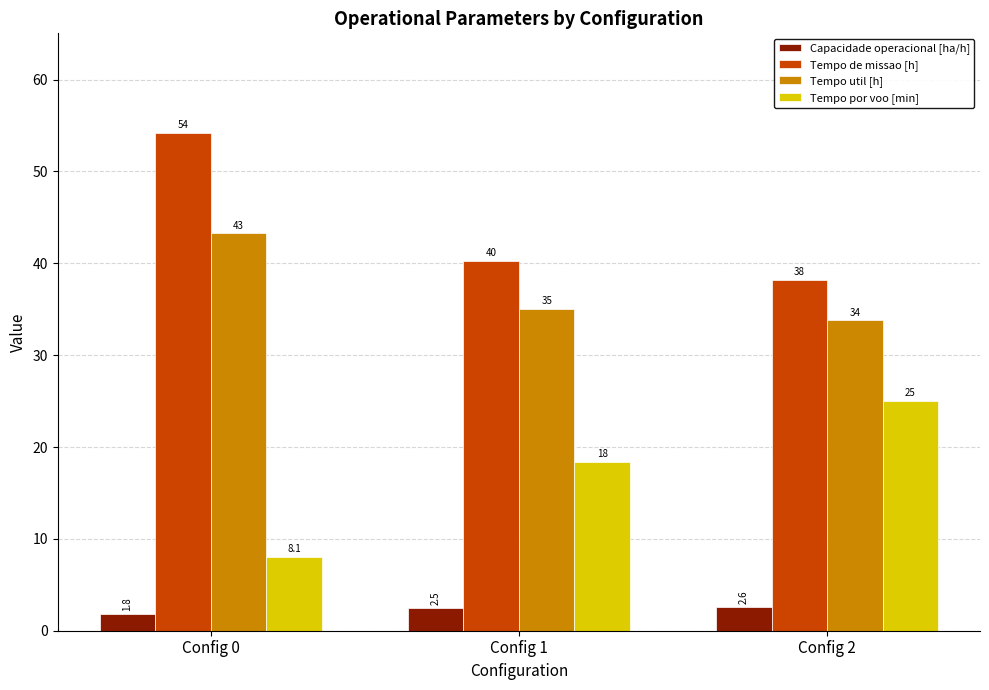

What is the total value across all series at Config 2?

99.6